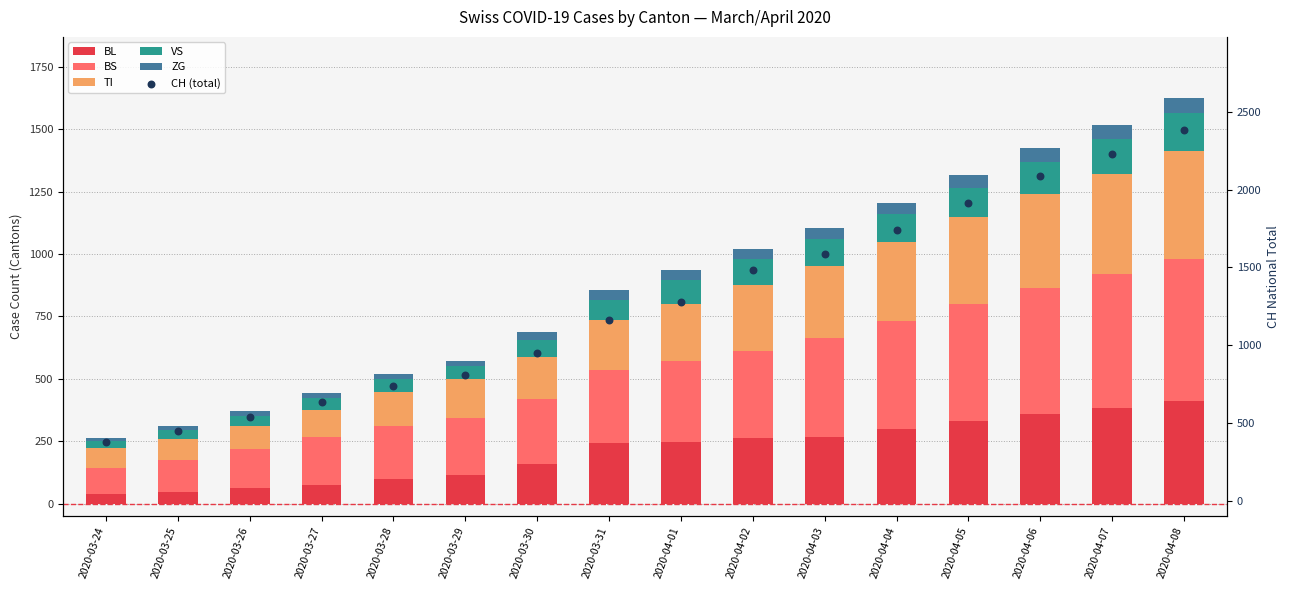

Which series has the widest spread of Y values?

CH (total)